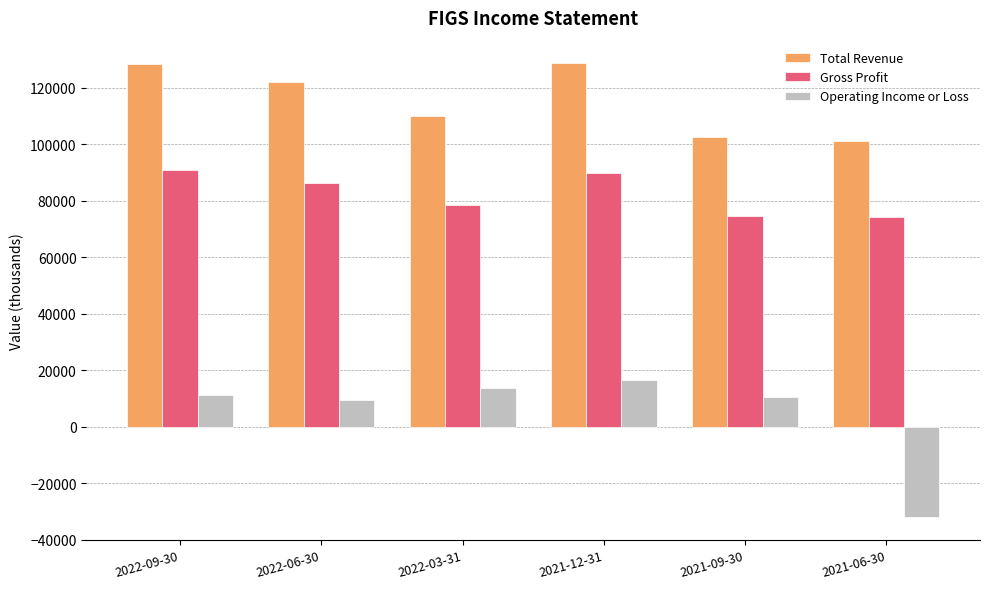

At how many categories does at least one series exceed 87259?

6